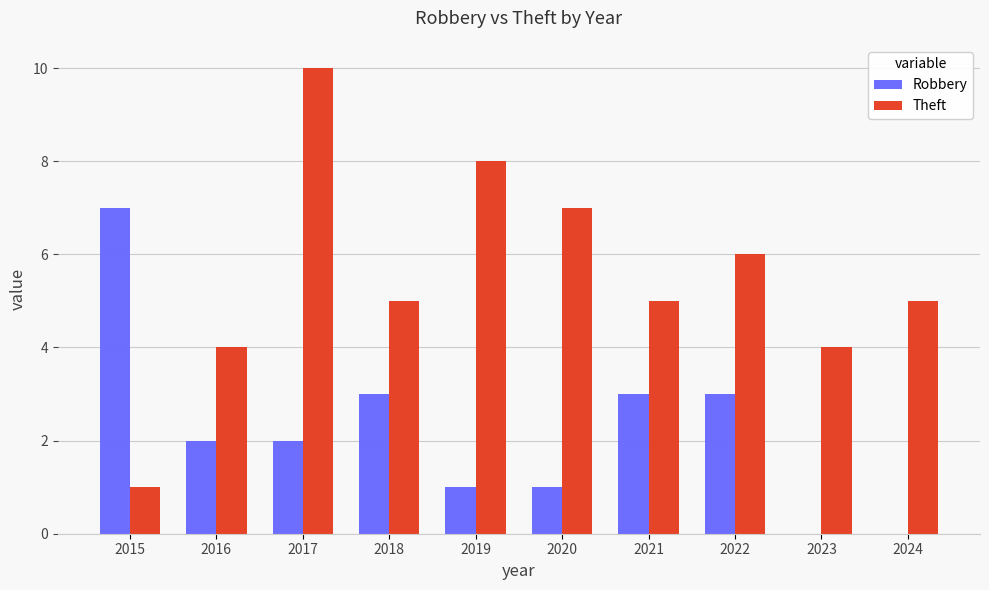

Read the Theft value at 2024.

5